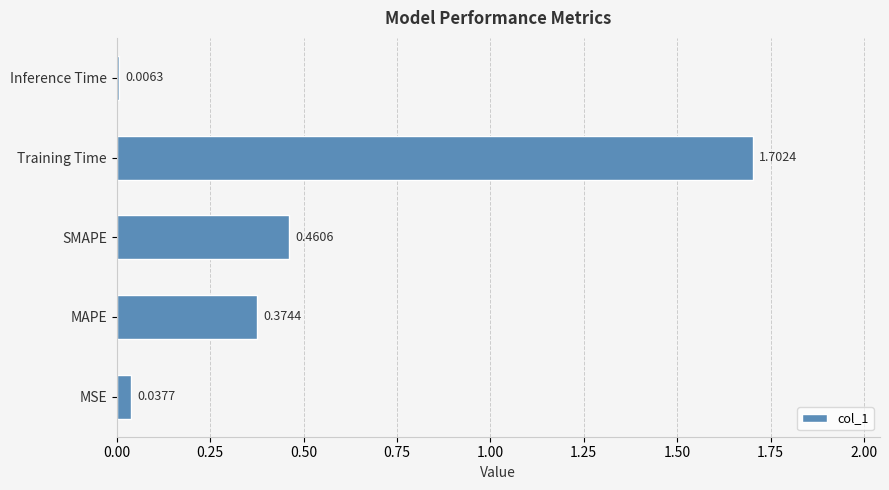

List the labels in order of value, smallest first.

Inference Time, MSE, MAPE, SMAPE, Training Time